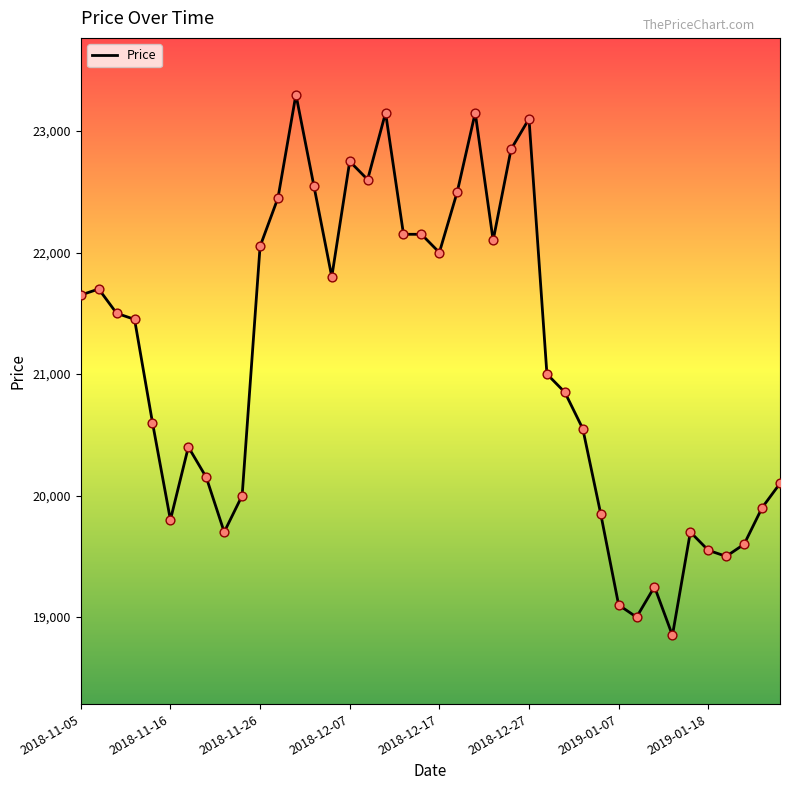

What is the difference between the maximum and minimum values?

4450